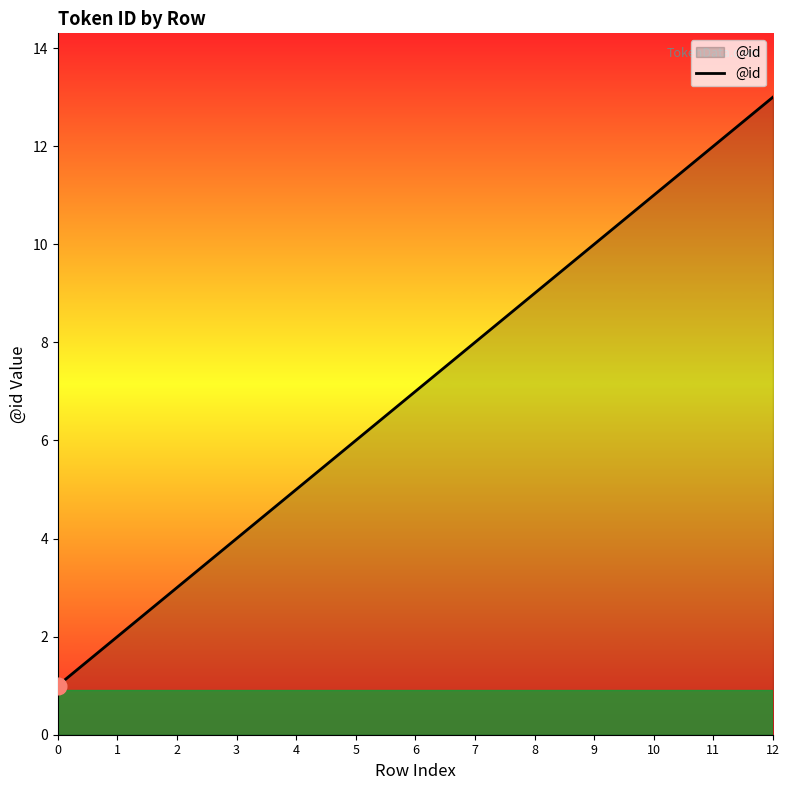

Reading left to right, extract all data points from this chart.

0=1	1=2	2=3	3=4	4=5	5=6	6=7	7=8	8=9	9=10	10=11	11=12	12=13